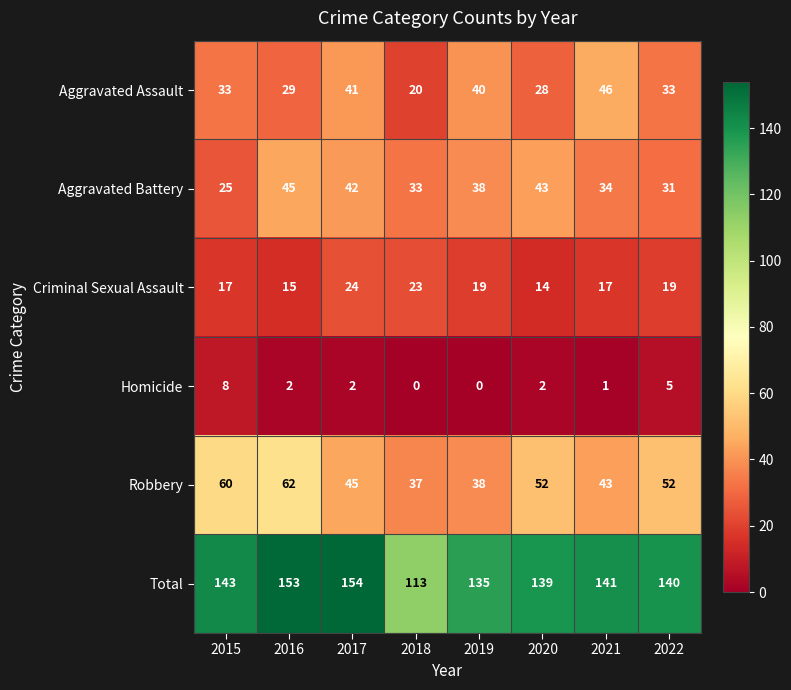

At 2018, list the series in order from largest to smallest.

Total, Robbery, Aggravated Battery, Criminal Sexual Assault, Aggravated Assault, Homicide